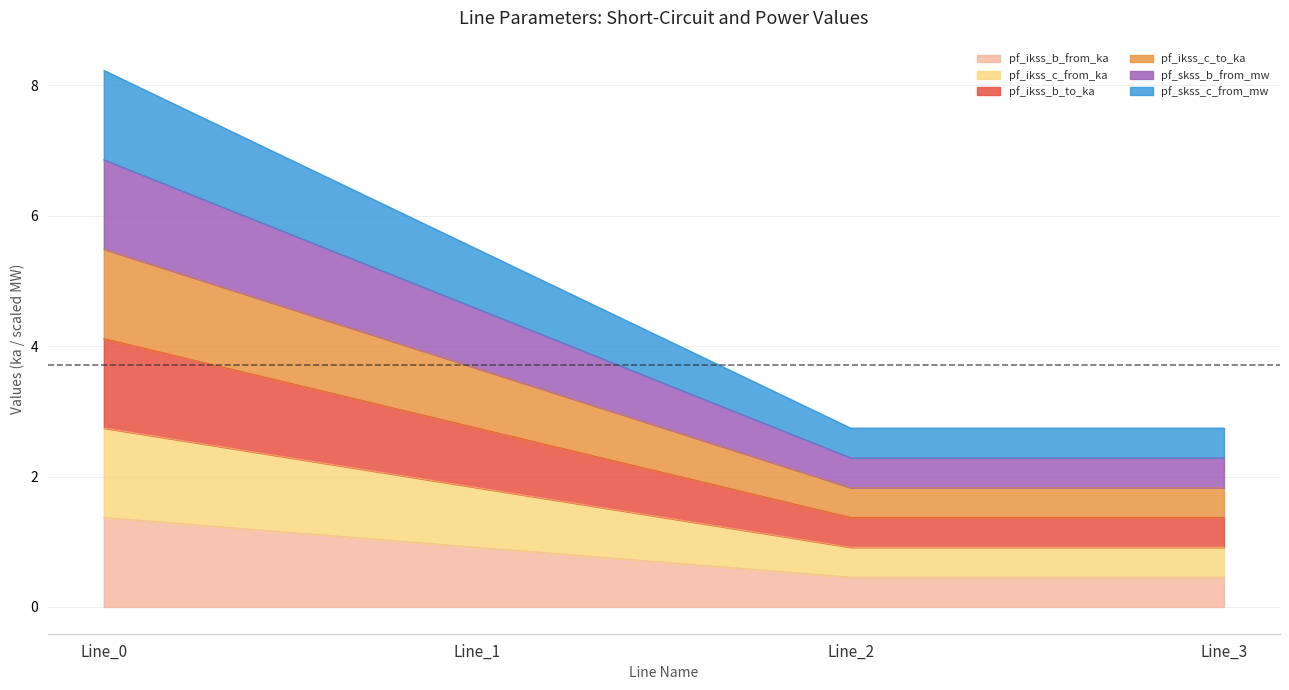

Rank the series by their average value, from lowest to highest.

pf_ikss_b_from_ka, pf_ikss_c_from_ka, pf_ikss_b_to_ka, pf_skss_b_from_mw, pf_skss_c_from_mw, pf_ikss_c_to_ka